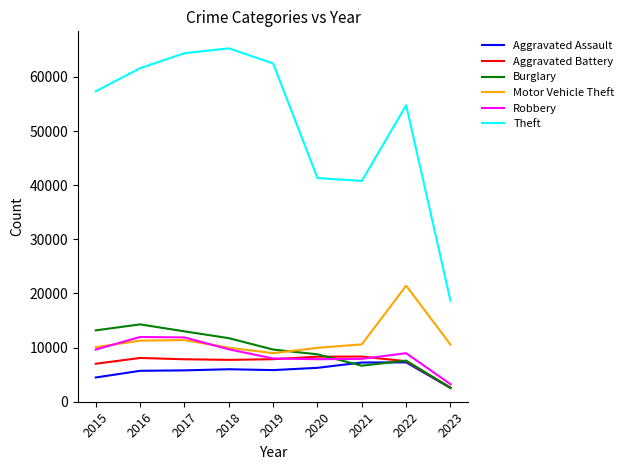

Between 2017 and 2023, which series saw the biggest shift?

Theft